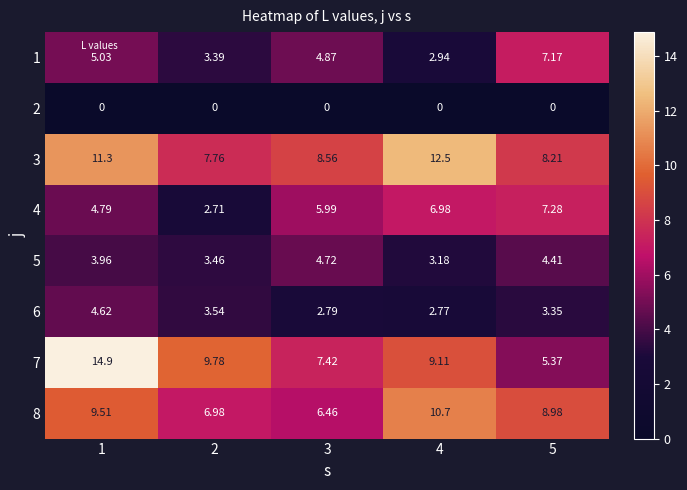

How many values in the 4 series are below 5?

2